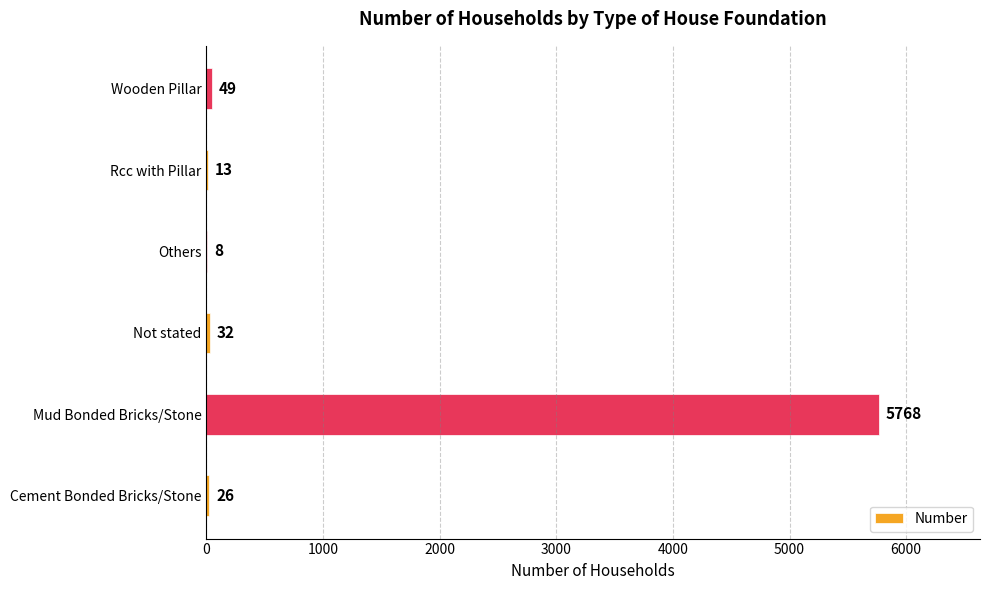

What is the greatest value displayed?

5768